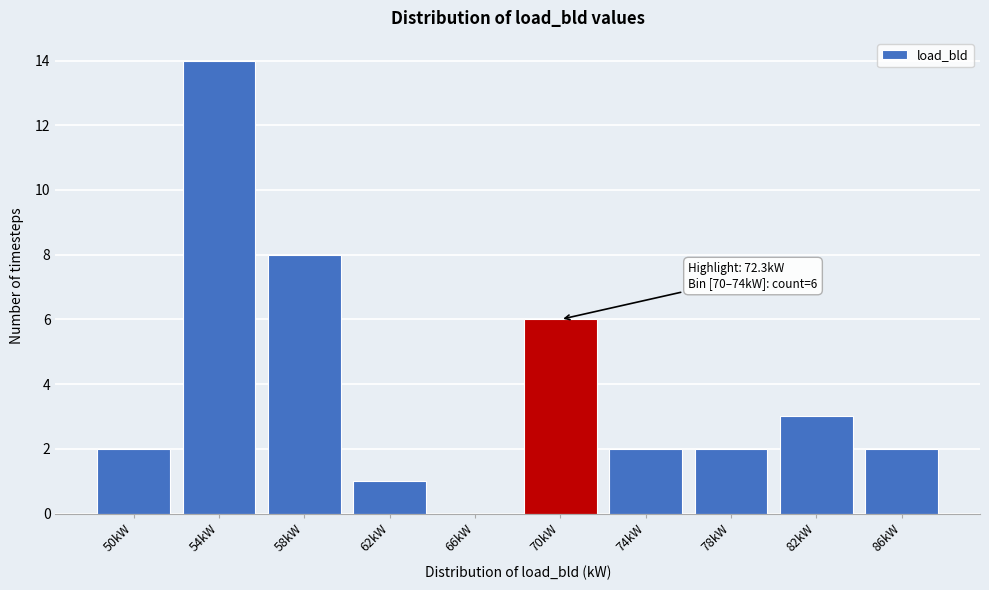

Reading left to right, what are all the values shown in this chart?

50kW=2	54kW=14	58kW=8	62kW=1	66kW=0	70kW=6	74kW=2	78kW=2	82kW=3	86kW=2